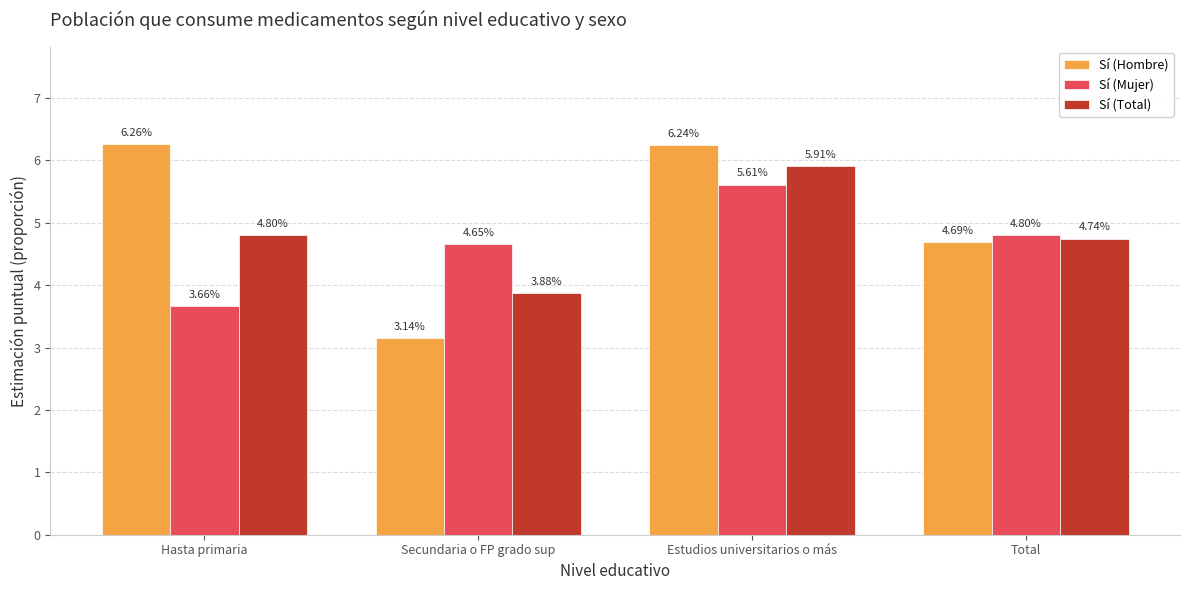

How many categories are shown in the chart?

4